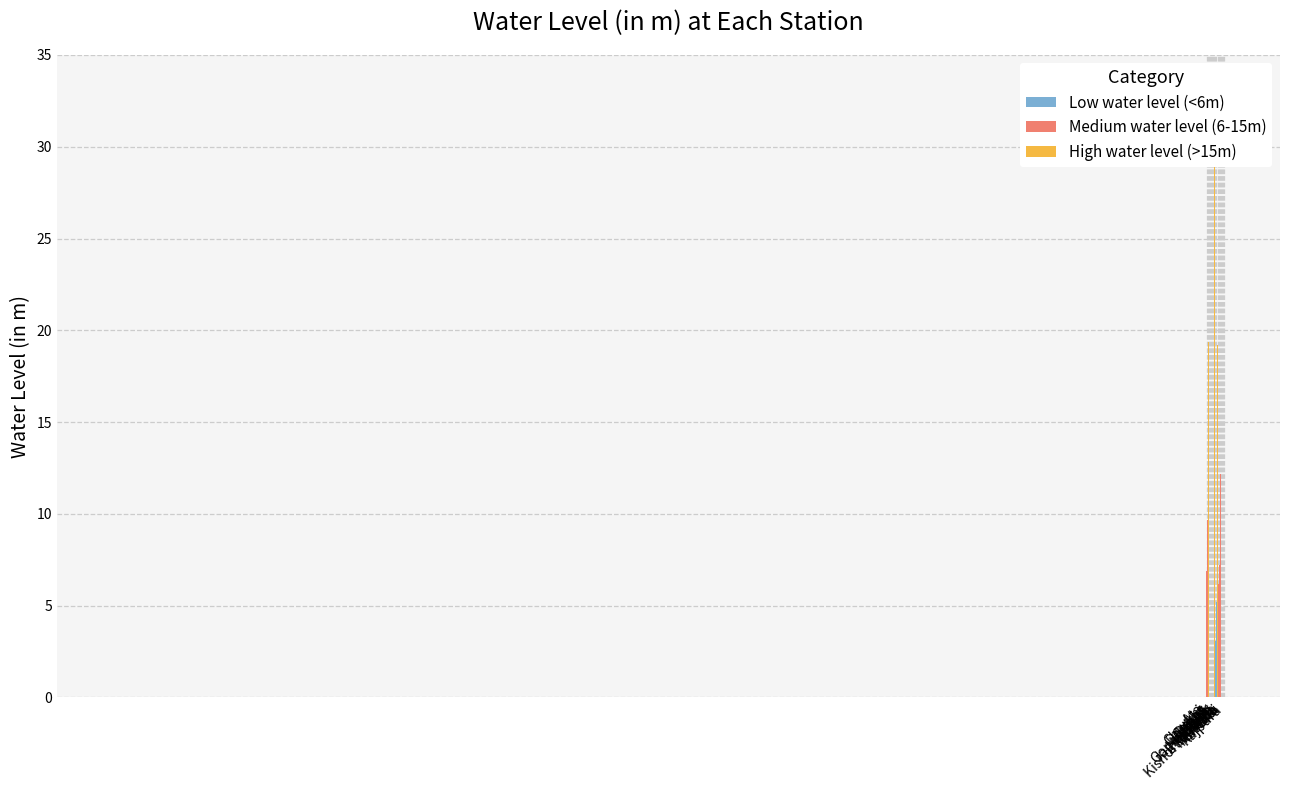

What is the smallest value displayed?

2.0